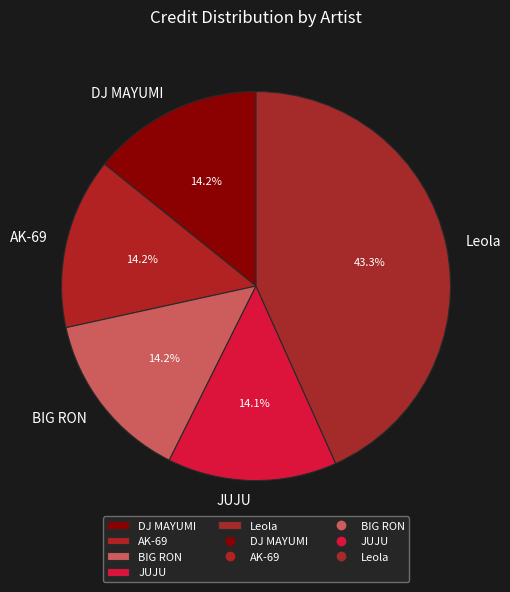

Is it true that JUJU is 7% of the pie?

False